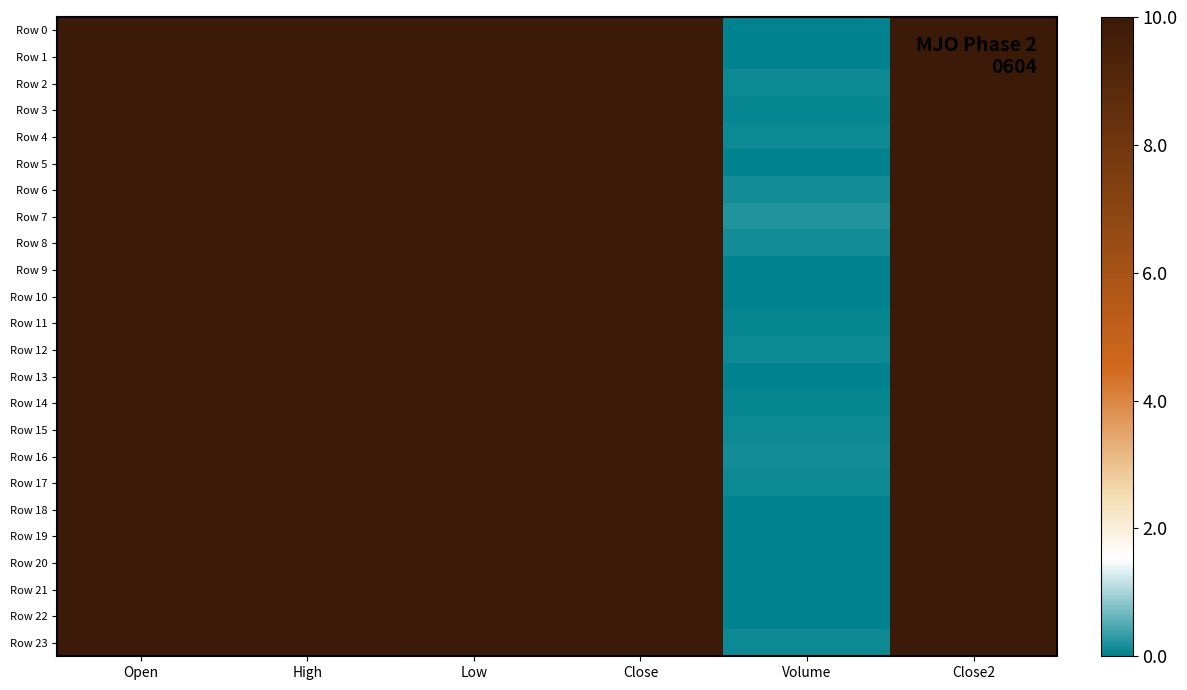

At how many categories does at least one series exceed 4?

5